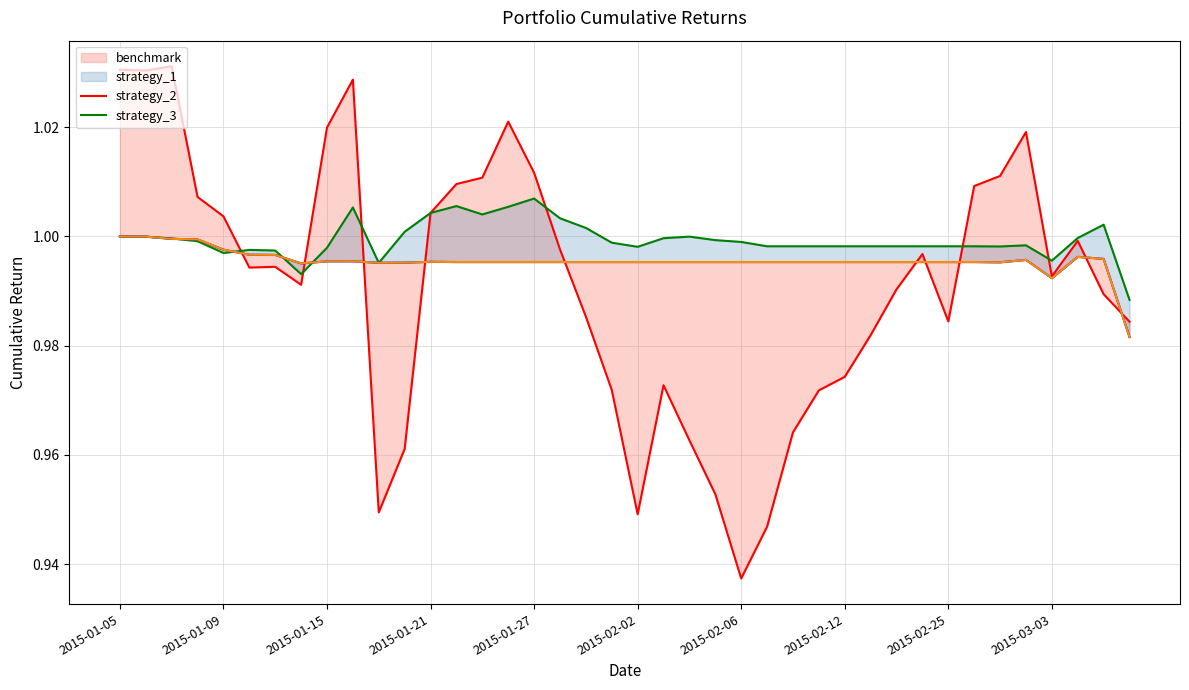

At how many categories does at least one series exceed 0?

40